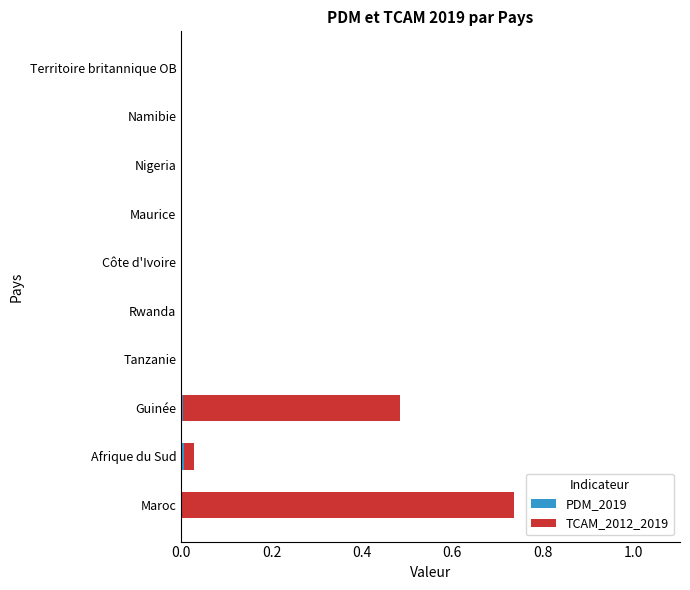

At which category is the sum across all series the highest?

Maroc